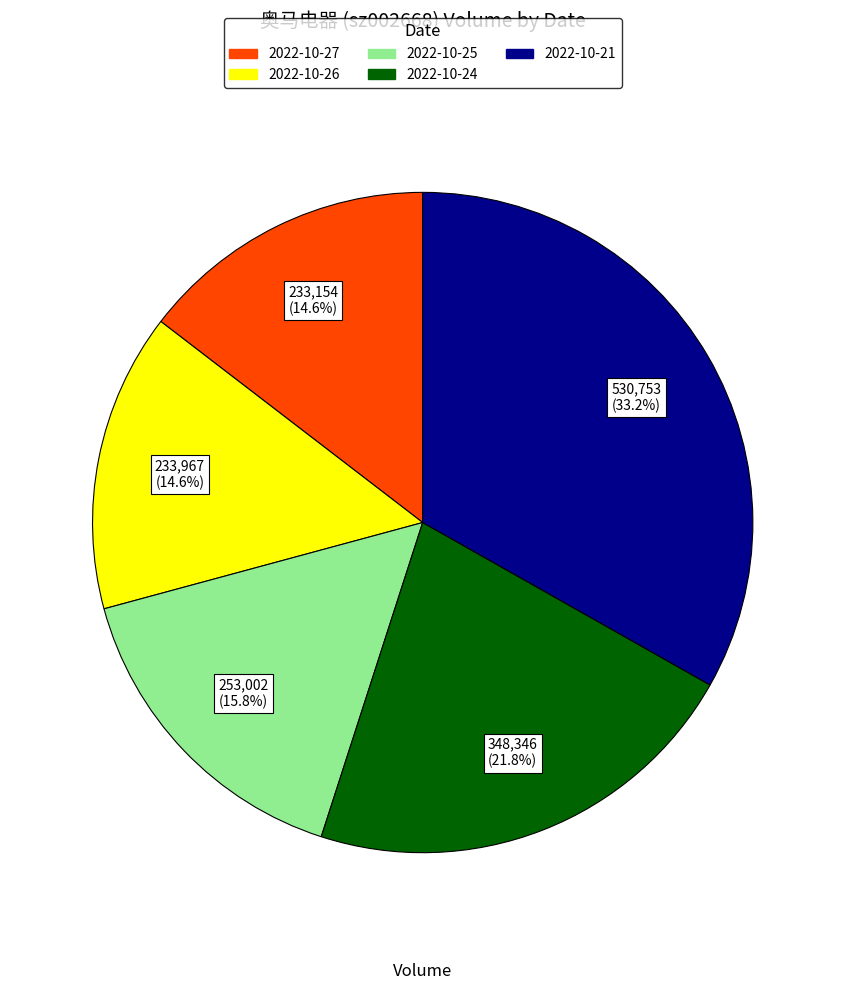

Which category has the biggest portion of the pie?

2022-10-21